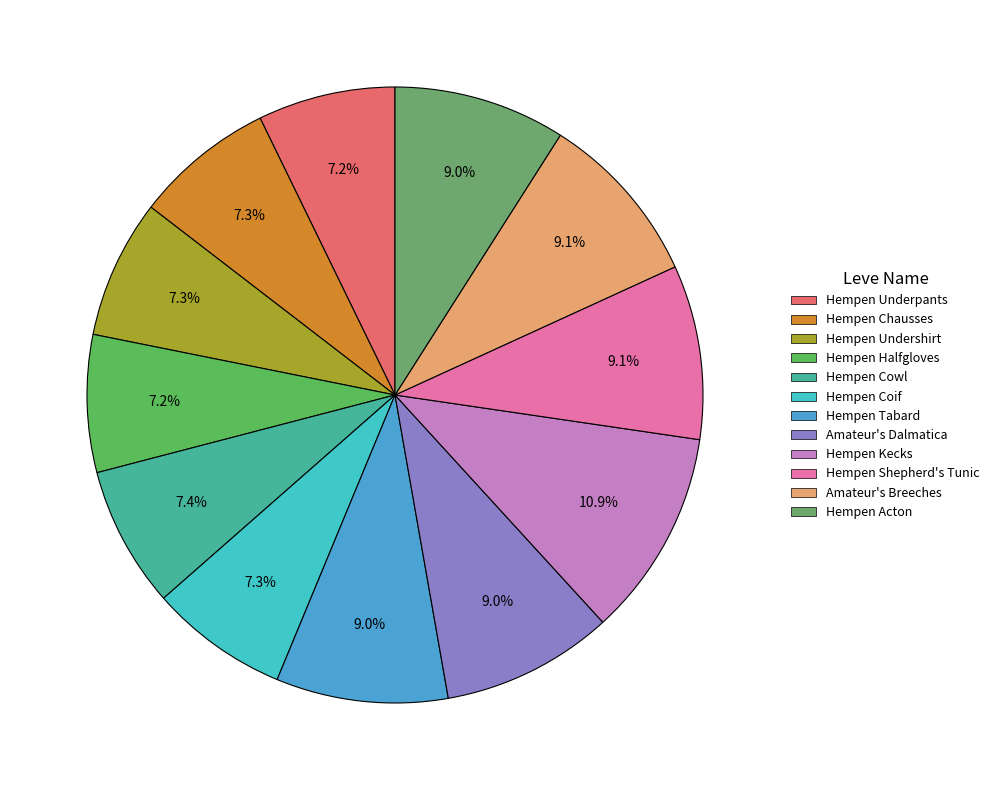

Count the number of slices in the pie.

12